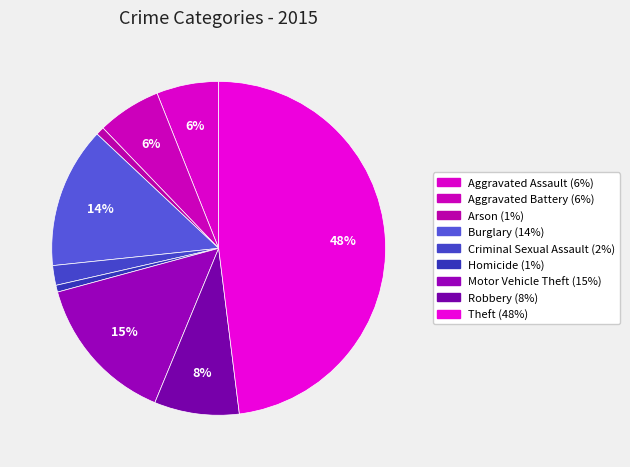

Count the number of slices in the pie.

9